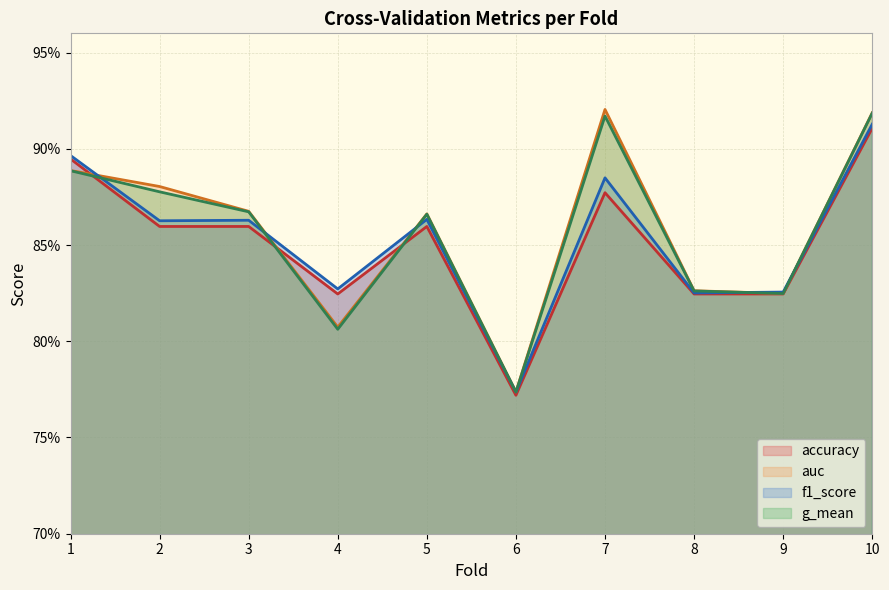

In g_mean, how many points are lower than both neighbors (excluding endpoints)?

3